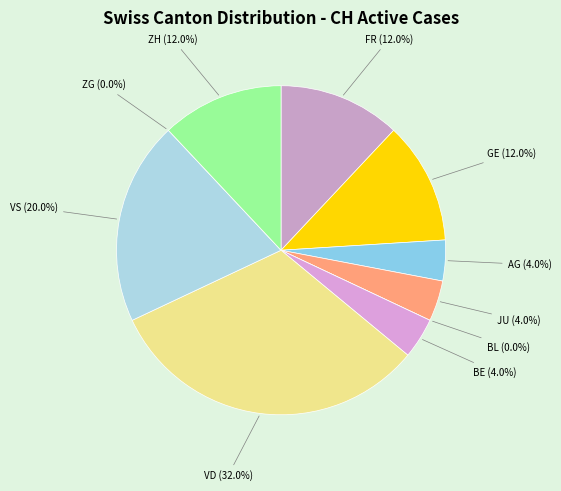

To the nearest percent, what portion does ZH represent?

12%